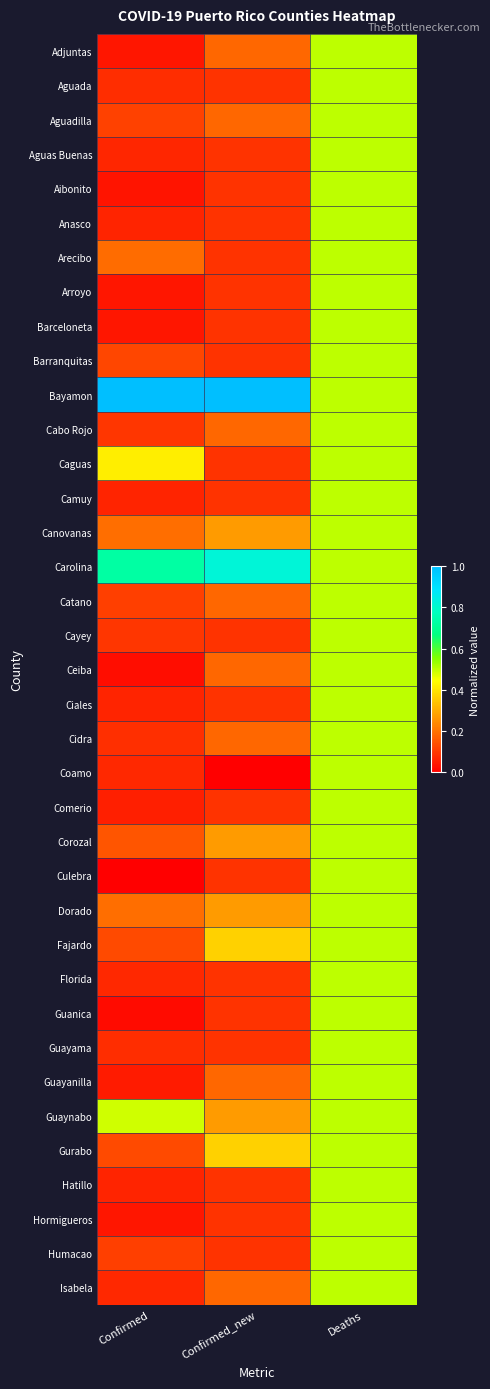

Reading left to right, list all the values displayed in this chart.

Adjuntas: Confirmed=0.0	Confirmed_new=0.2	Deaths=0.5
Aguada: Confirmed=0.1	Confirmed_new=0.1	Deaths=0.5
Aguadilla: Confirmed=0.1	Confirmed_new=0.2	Deaths=0.5
Aguas Buenas: Confirmed=0.1	Confirmed_new=0.1	Deaths=0.5
Aibonito: Confirmed=0.0	Confirmed_new=0.1	Deaths=0.5
Anasco: Confirmed=0.1	Confirmed_new=0.1	Deaths=0.5
Arecibo: Confirmed=0.2	Confirmed_new=0.1	Deaths=0.5
Arroyo: Confirmed=0.0	Confirmed_new=0.1	Deaths=0.5
Barceloneta: Confirmed=0.0	Confirmed_new=0.1	Deaths=0.5
Barranquitas: Confirmed=0.1	Confirmed_new=0.1	Deaths=0.5
Bayamon: Confirmed=1.0	Confirmed_new=1.0	Deaths=0.5
Cabo Rojo: Confirmed=0.1	Confirmed_new=0.2	Deaths=0.5
Caguas: Confirmed=0.4	Confirmed_new=0.1	Deaths=0.5
Camuy: Confirmed=0.1	Confirmed_new=0.1	Deaths=0.5
Canovanas: Confirmed=0.2	Confirmed_new=0.3	Deaths=0.5
Carolina: Confirmed=0.7	Confirmed_new=0.8	Deaths=0.5
Catano: Confirmed=0.1	Confirmed_new=0.2	Deaths=0.5
Cayey: Confirmed=0.1	Confirmed_new=0.1	Deaths=0.5
Ceiba: Confirmed=0.0	Confirmed_new=0.2	Deaths=0.5
Ciales: Confirmed=0.1	Confirmed_new=0.1	Deaths=0.5
Cidra: Confirmed=0.1	Confirmed_new=0.2	Deaths=0.5
Coamo: Confirmed=0.1	Confirmed_new=0.0	Deaths=0.5
Comerio: Confirmed=0.1	Confirmed_new=0.1	Deaths=0.5
Corozal: Confirmed=0.2	Confirmed_new=0.3	Deaths=0.5
Culebra: Confirmed=0.0	Confirmed_new=0.1	Deaths=0.5
Dorado: Confirmed=0.2	Confirmed_new=0.3	Deaths=0.5
Fajardo: Confirmed=0.1	Confirmed_new=0.4	Deaths=0.5
Florida: Confirmed=0.1	Confirmed_new=0.1	Deaths=0.5
Guanica: Confirmed=0.0	Confirmed_new=0.1	Deaths=0.5
Guayama: Confirmed=0.1	Confirmed_new=0.1	Deaths=0.5
Guayanilla: Confirmed=0.0	Confirmed_new=0.2	Deaths=0.5
Guaynabo: Confirmed=0.5	Confirmed_new=0.3	Deaths=0.5
Gurabo: Confirmed=0.1	Confirmed_new=0.4	Deaths=0.5
Hatillo: Confirmed=0.1	Confirmed_new=0.1	Deaths=0.5
Hormigueros: Confirmed=0.0	Confirmed_new=0.1	Deaths=0.5
Humacao: Confirmed=0.1	Confirmed_new=0.1	Deaths=0.5
Isabela: Confirmed=0.1	Confirmed_new=0.2	Deaths=0.5